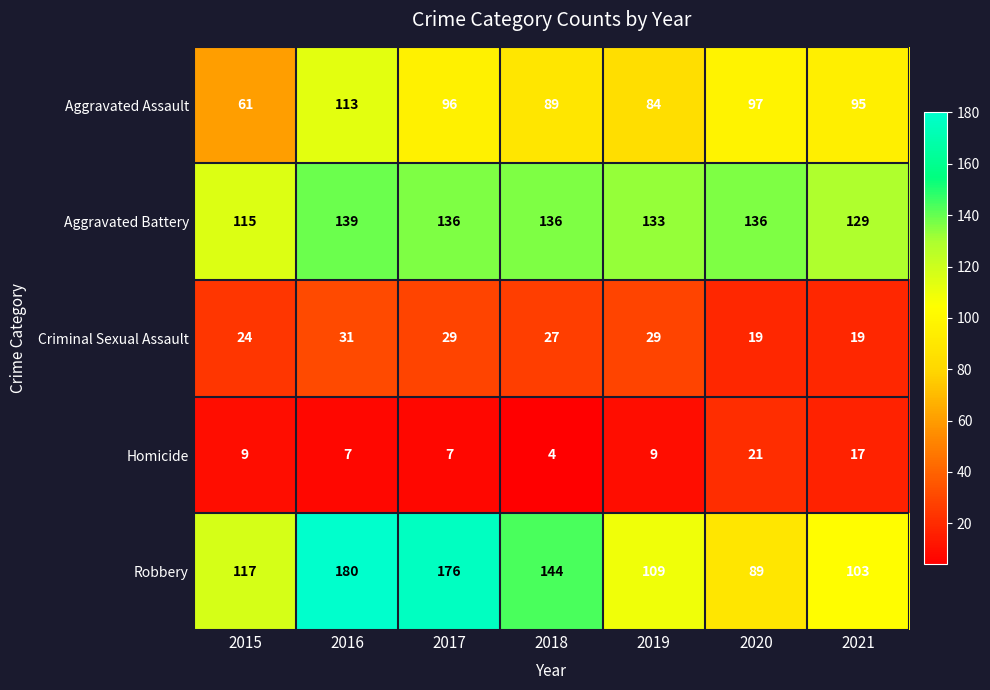

What is the smallest value displayed?

4